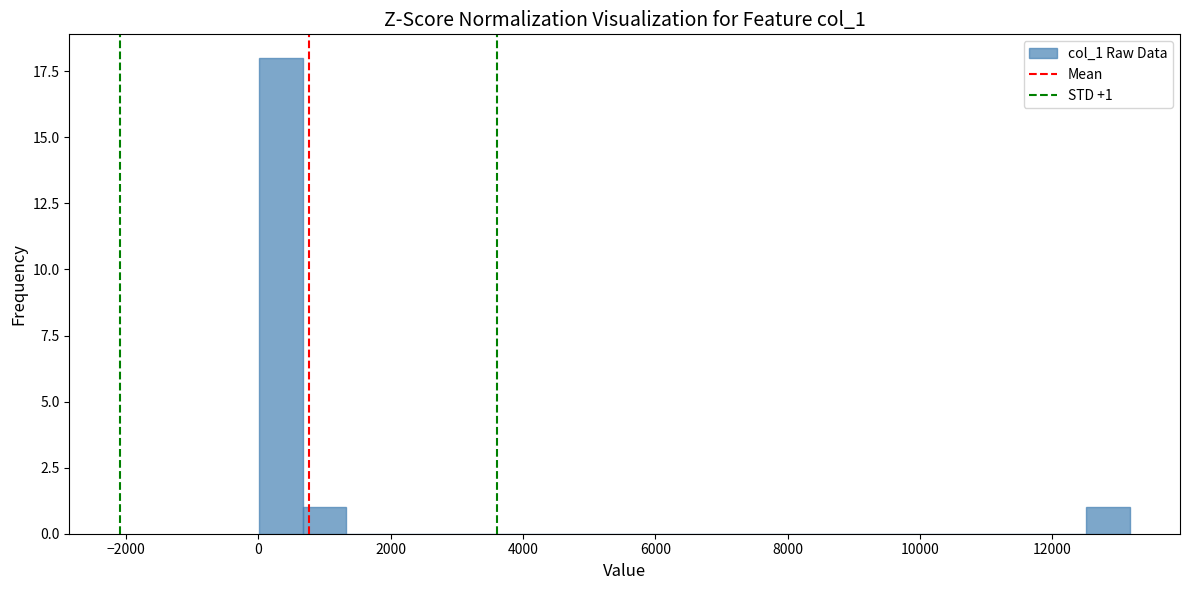

Read against the x-axis, roughly where is the centre of the tallest bar?

400